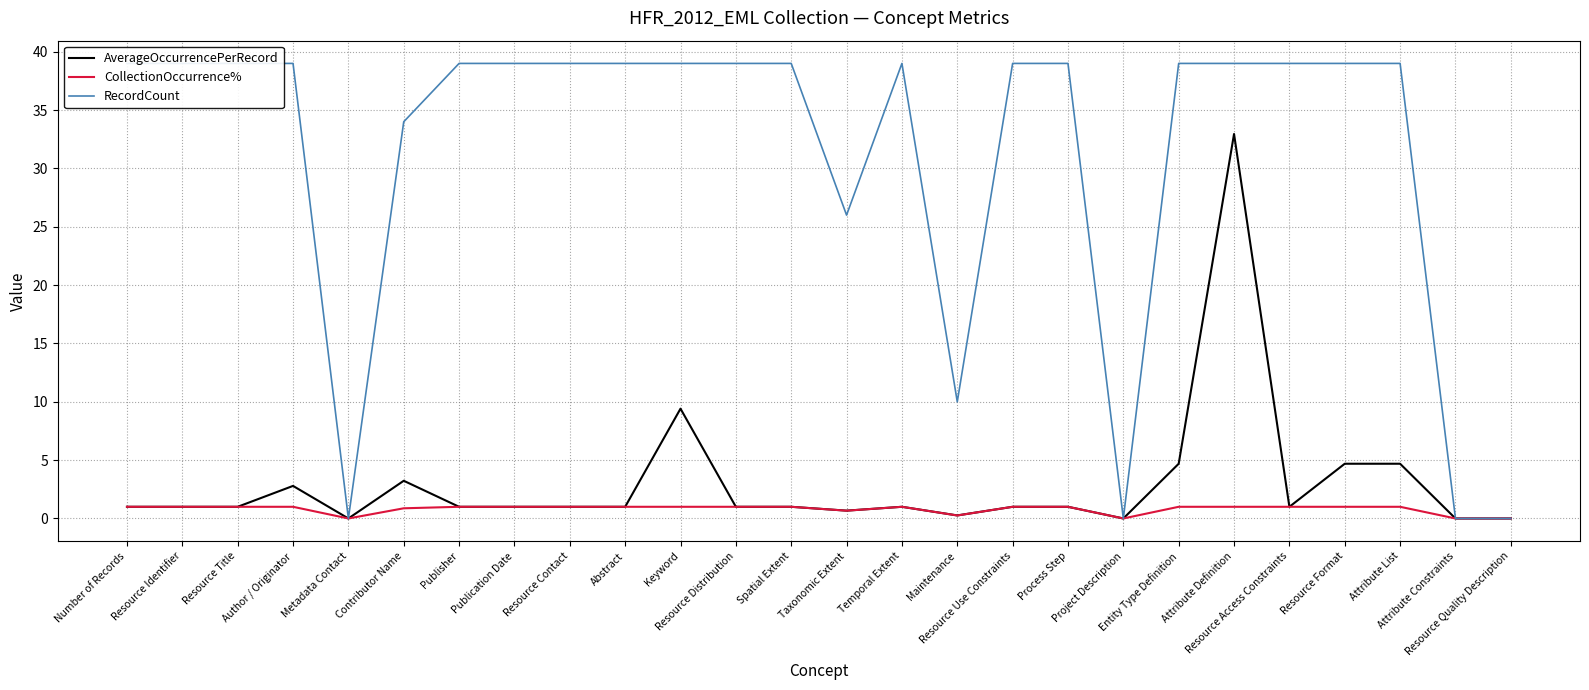

At which label is AverageOccurrencePerRecord closest to 16?

Keyword